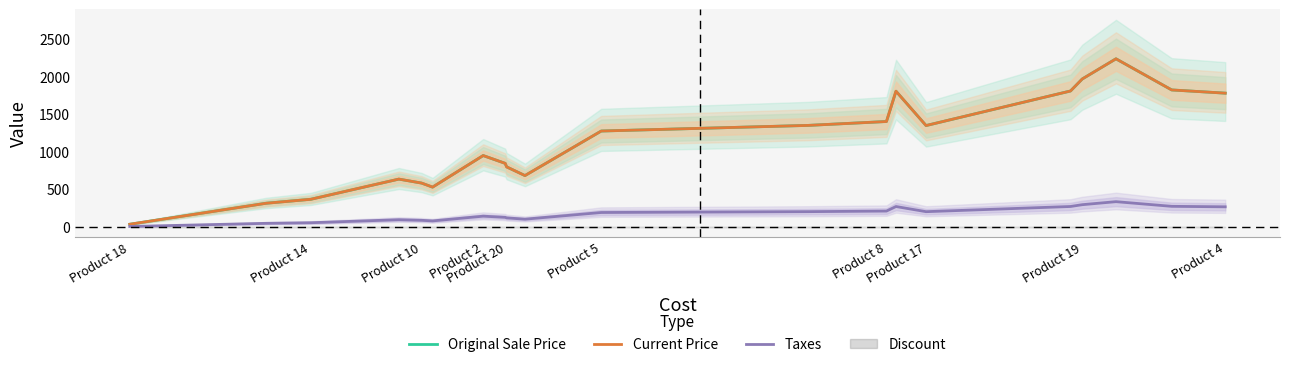

At how many categories does at least one series exceed 678?

14